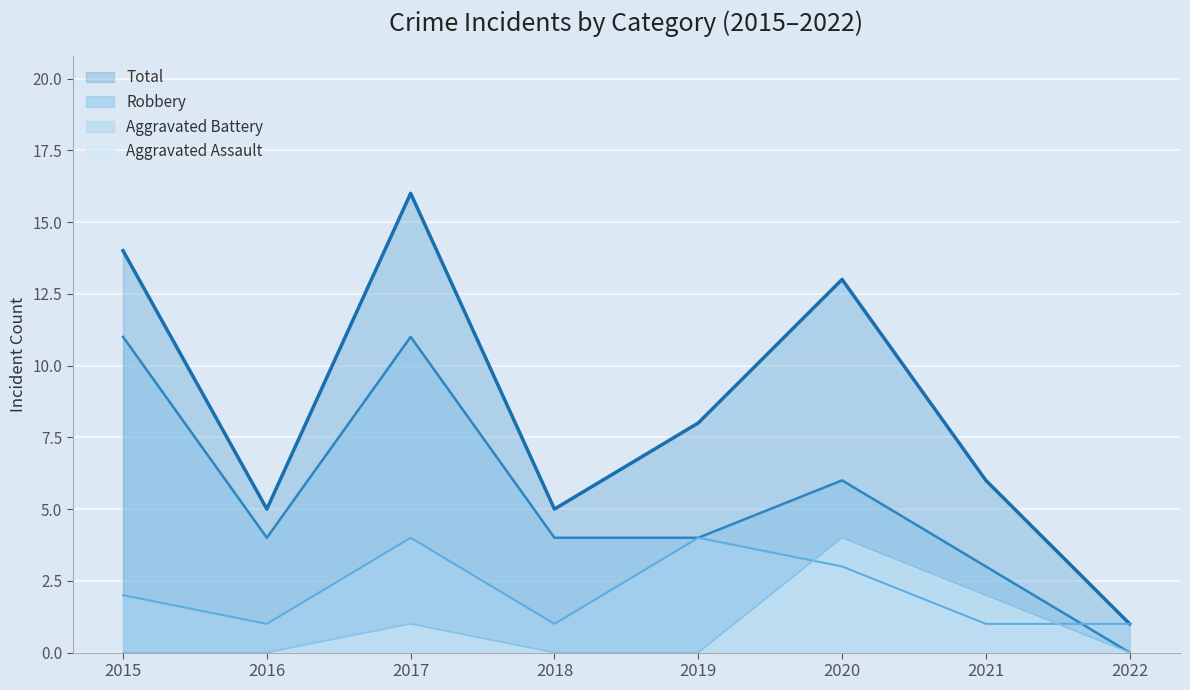

Between which two adjacent categories do Robbery and Aggravated Battery first intersect?

2021 and 2022